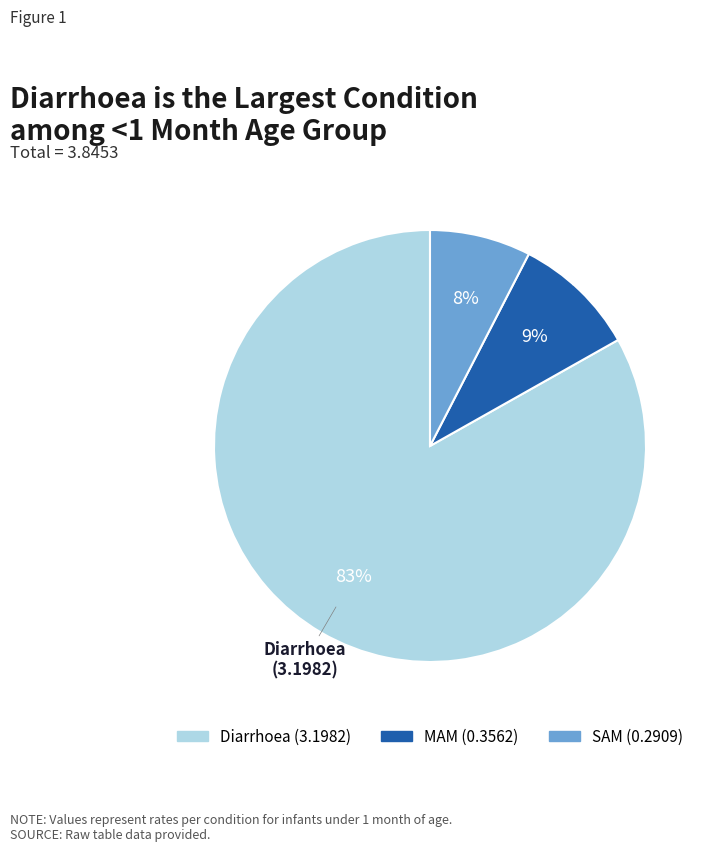

To the nearest percent, what is the combined percentage of MAM and Diarrhoea?

92%